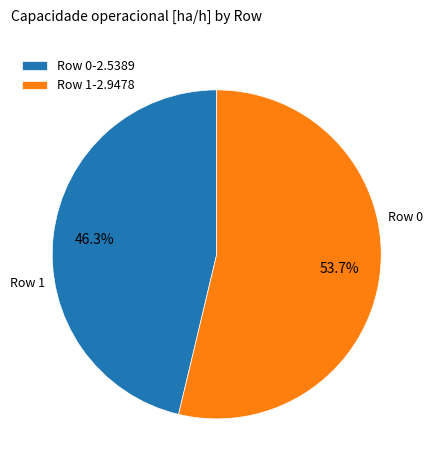

Which category has the biggest portion of the pie?

Row 1